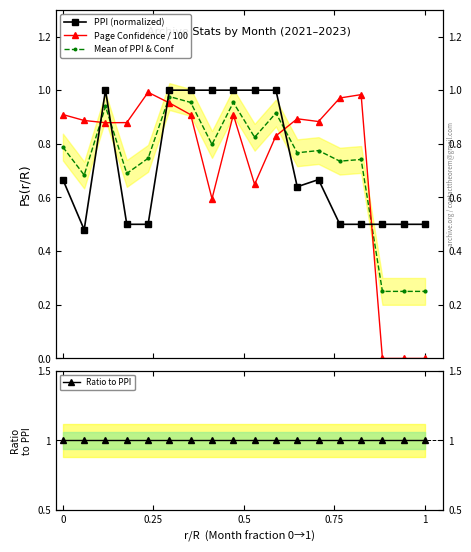

The PPI (normalized) series shows 0.9 at 11. True or false?

False